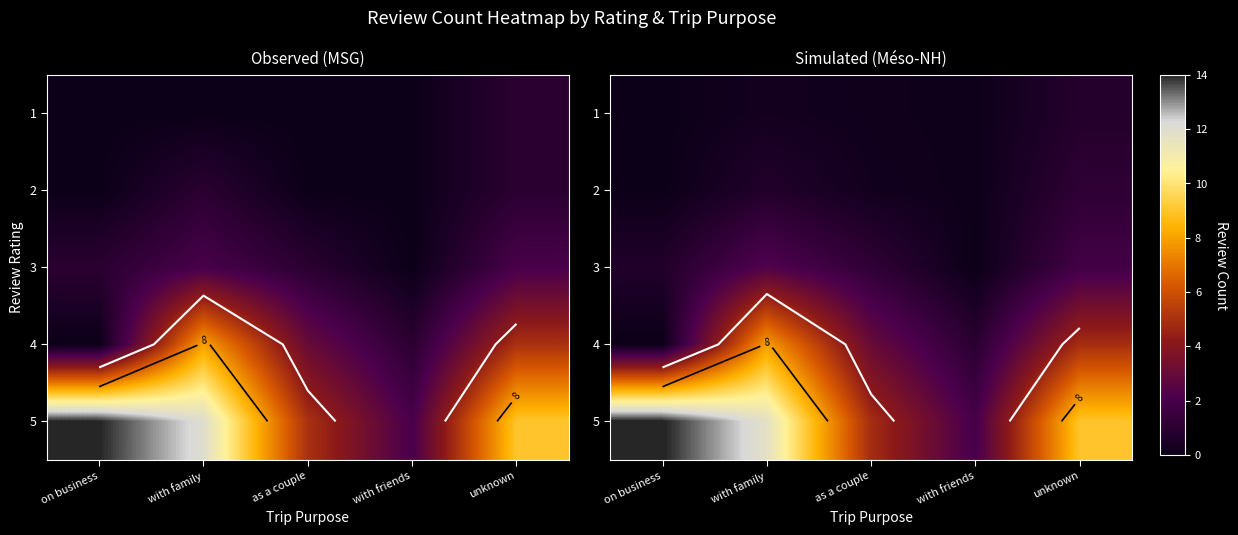

What is the spread (max minus min) of values at as a couple?

4.7